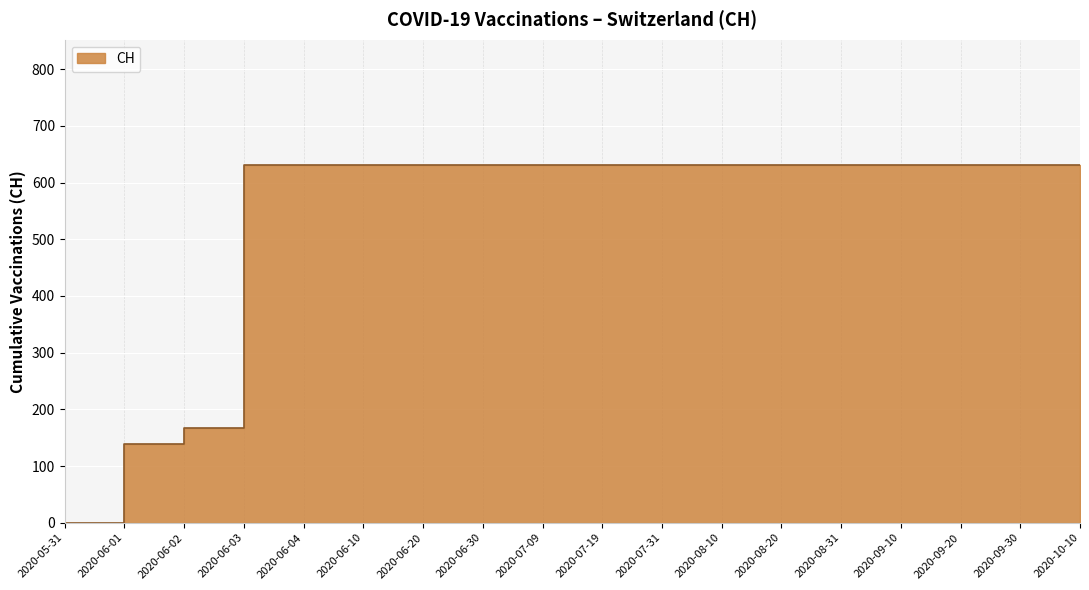

How many lines are shown in the chart?

1